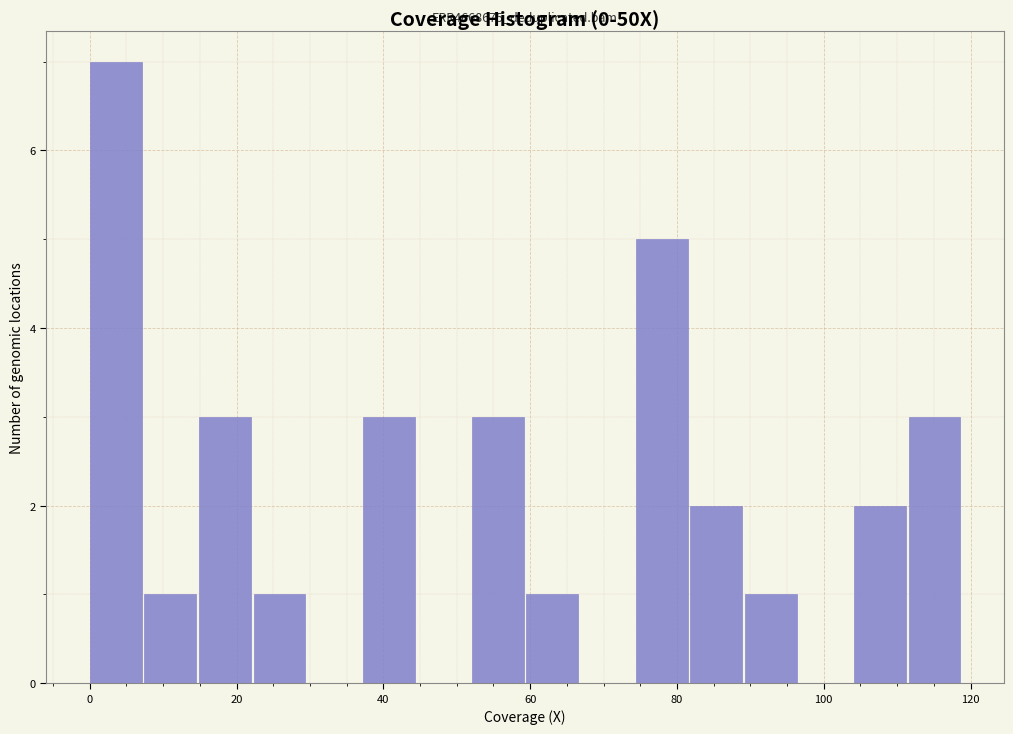

Around what value on the x-axis is the tallest bar? Give the approximate position of its centre, as read against the axis.

4